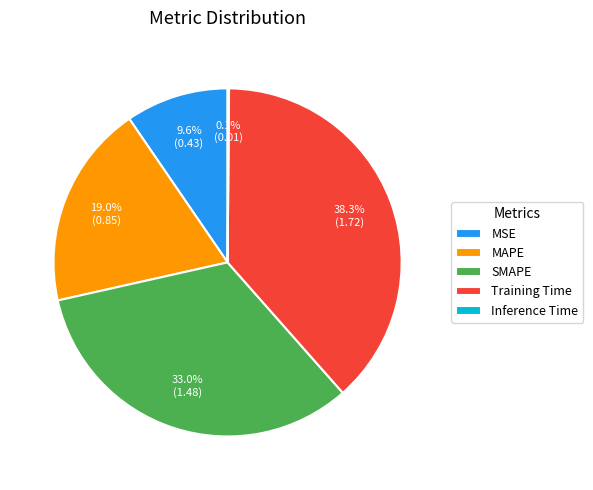

Combined, do SMAPE and MSE account for over 50%?

No